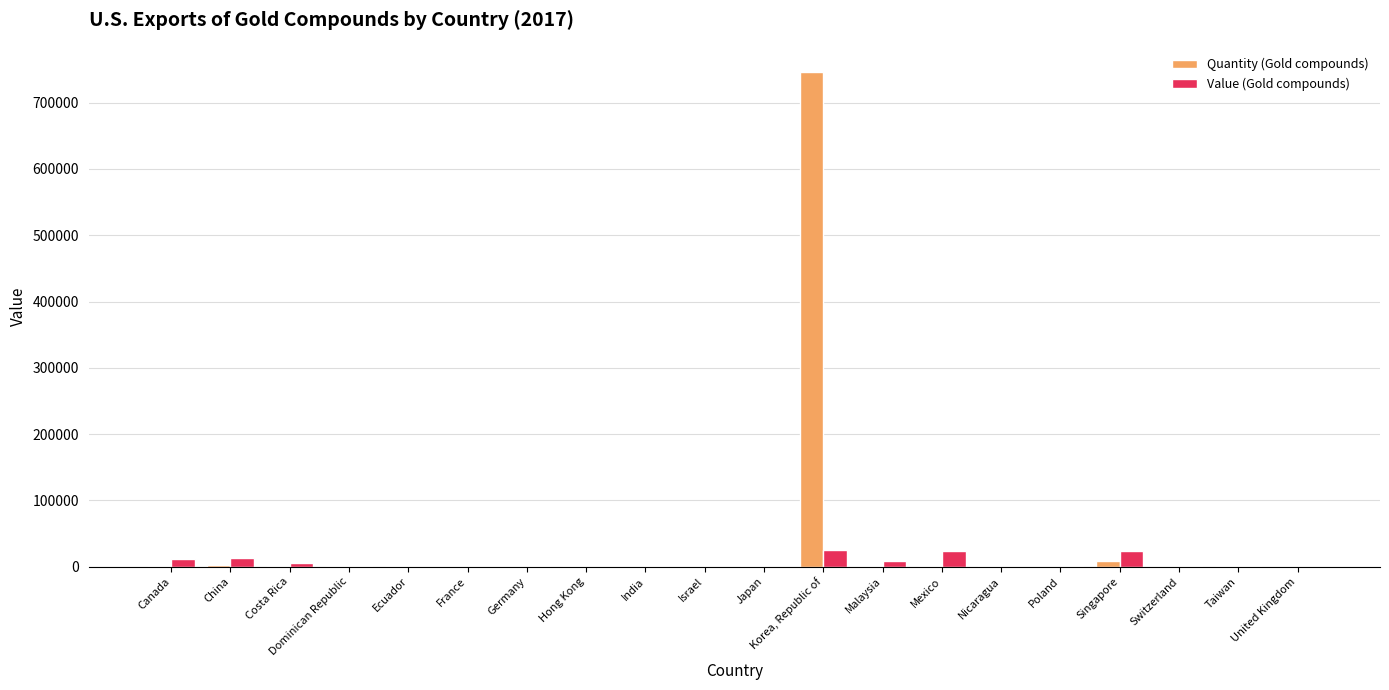

Are the bars grouped side by side (vs. stacked)?

Yes